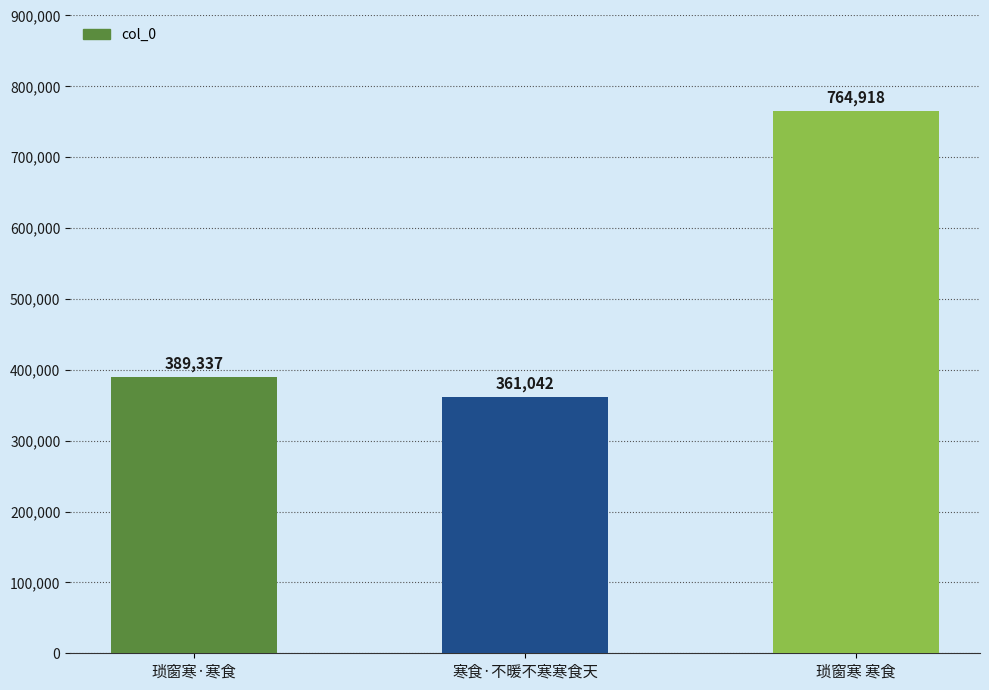

Rank the categories by value from highest to lowest.

琐窗寒 寒食, 琐窗寒·寒食, 寒食·不暖不寒寒食天